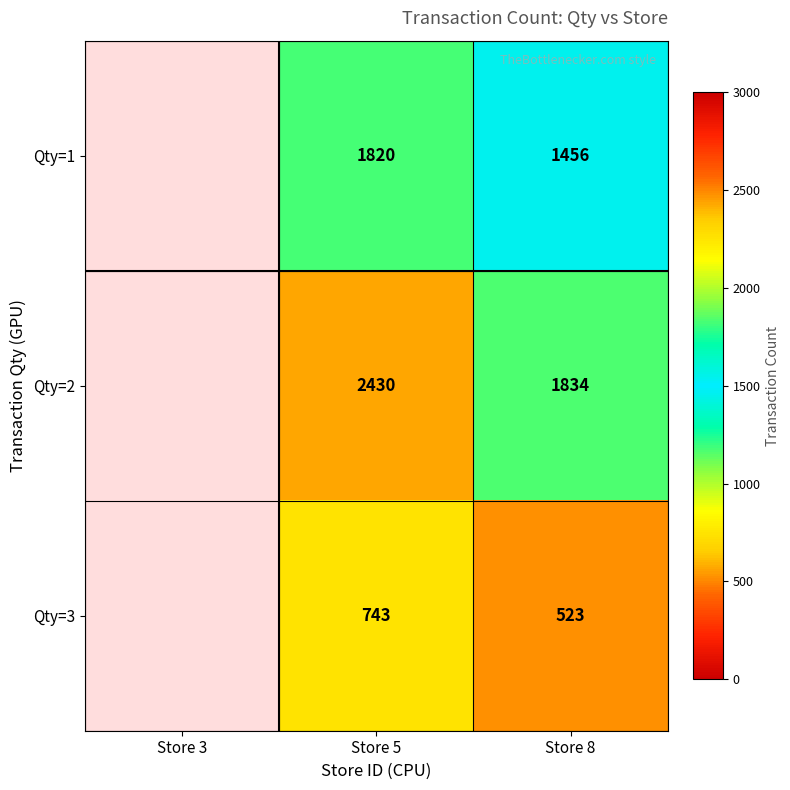

The Qty=1 series shows 1820 at Store 5. True or false?

True